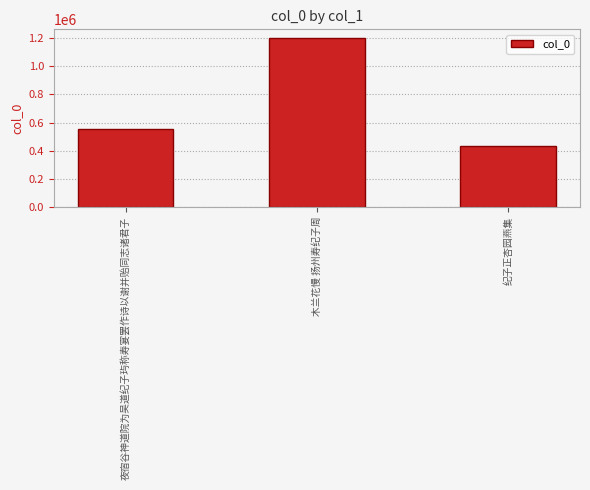

Read the value at 夜宿谷神道院为吴道纪子玙称寿宴罢作诗以谢并贻同志诸君子, to the nearest 100.

553100